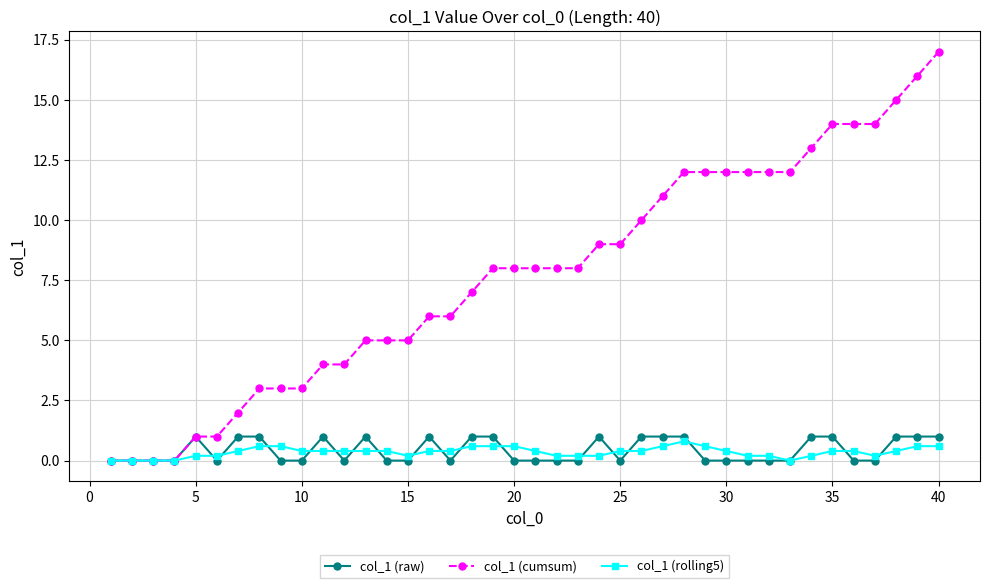

After their last crossing, which series has the higher values: col_1 (raw) or col_1 (rolling5)?

col_1 (raw)